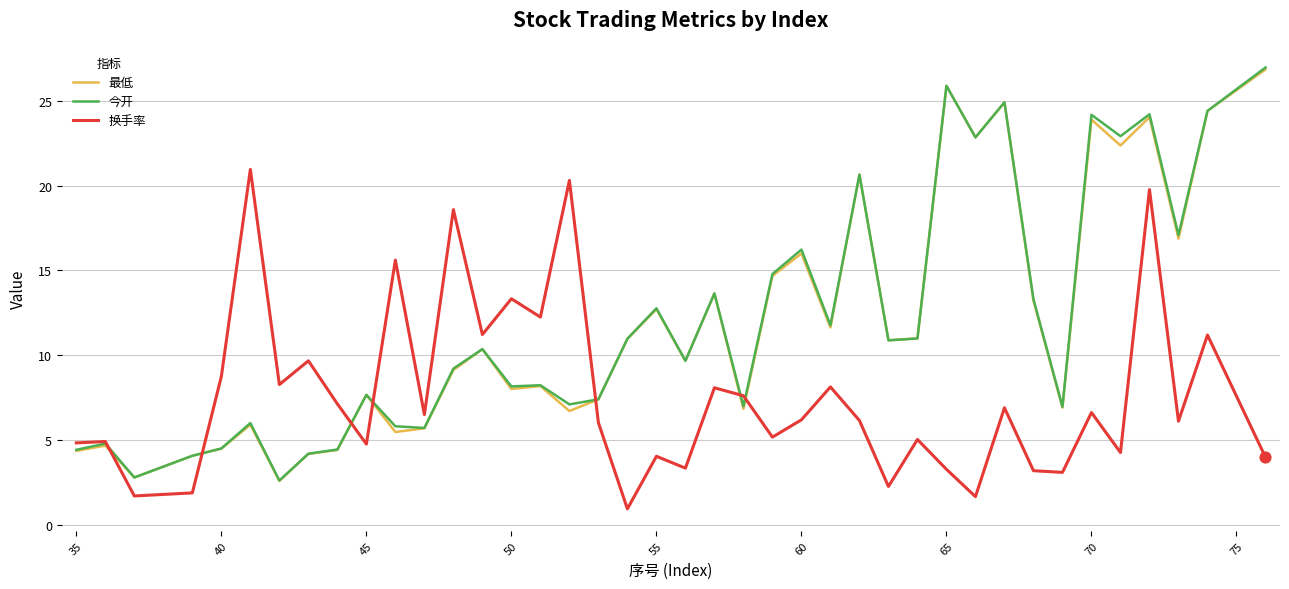

What is the greatest value displayed?

27.0